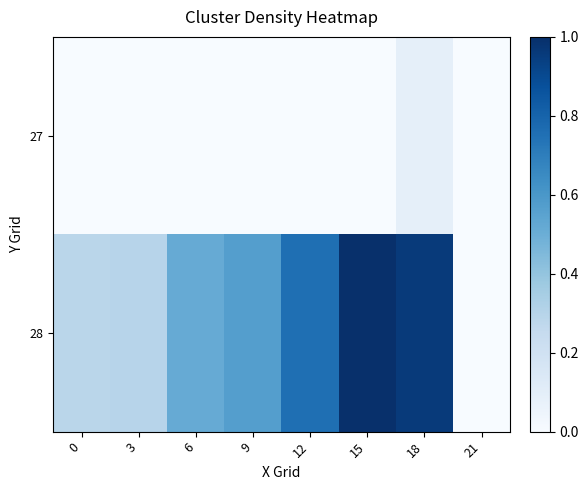

Reading right to left, transcribe all the data shown in this chart.

27: 21=0.0	18=0.1	15=0.0	12=0.0	9=0.0	6=0.0	3=0.0	0=0.0
28: 21=0.0	18=1.0	15=1.0	12=0.8	9=0.6	6=0.5	3=0.3	0=0.3